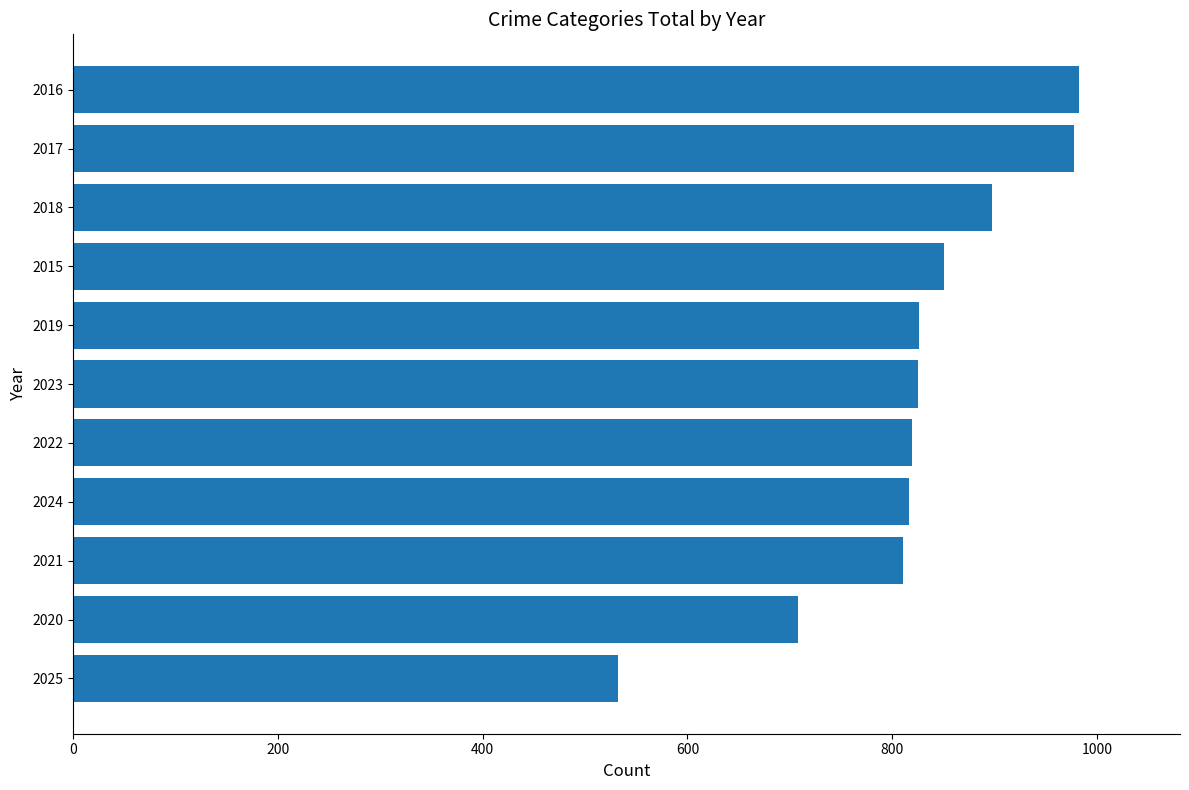

Which category has the lowest value across all series?

2025